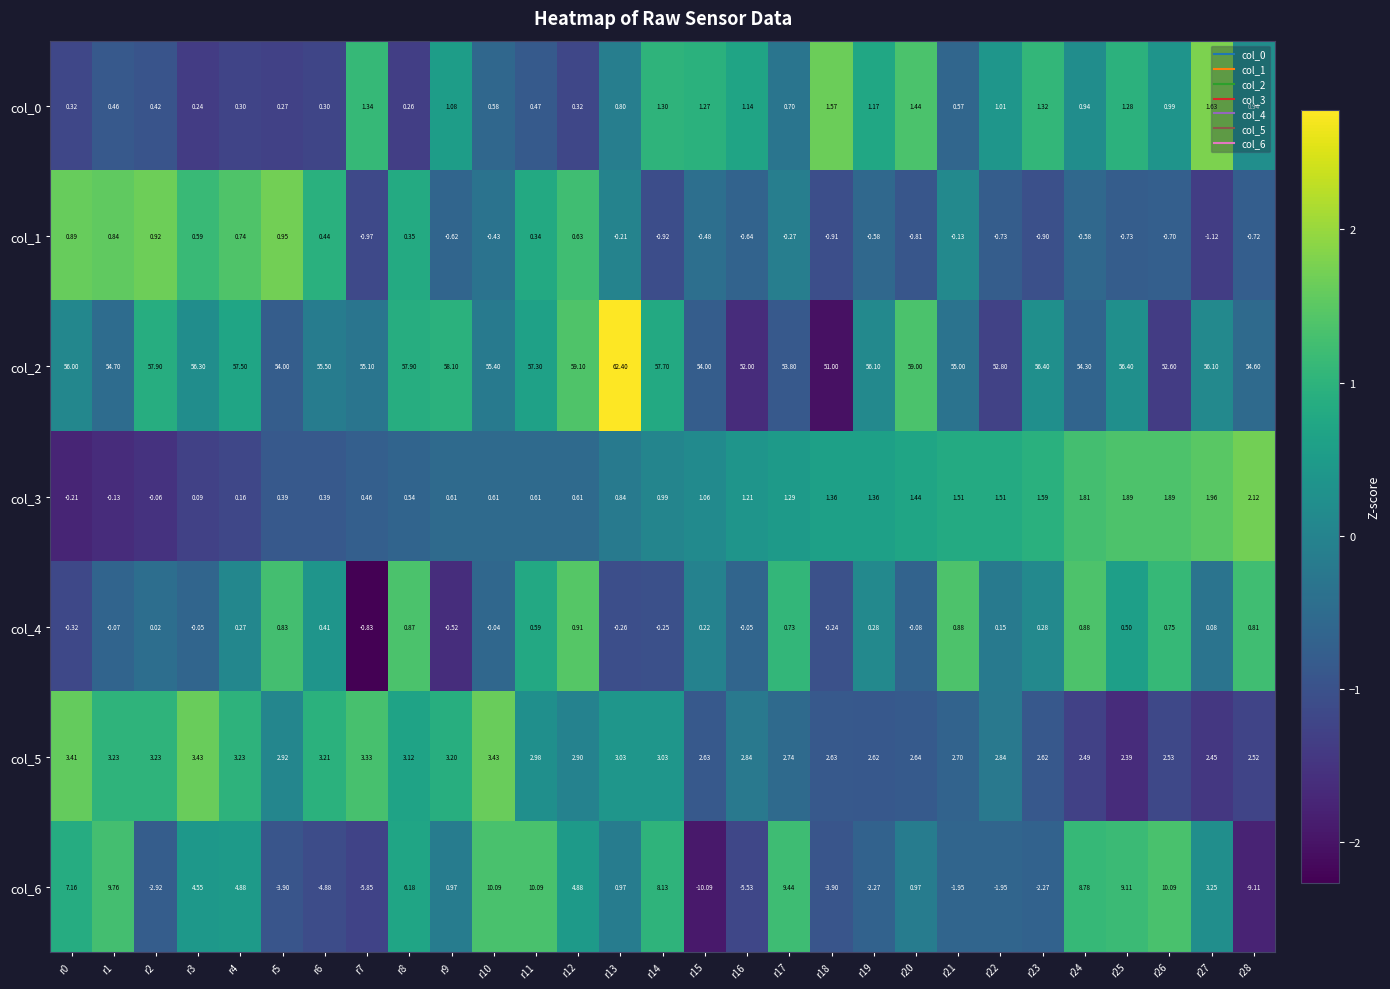

Which series has the widest spread of values?

col_6